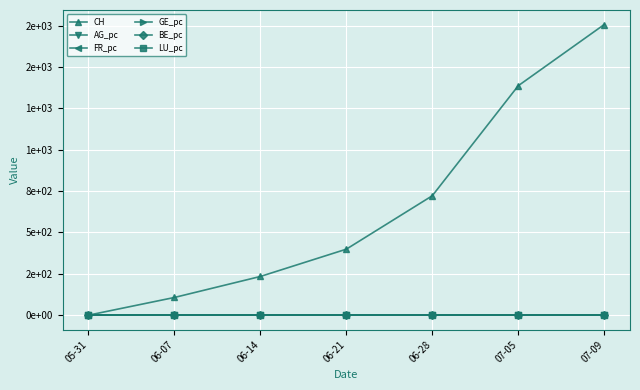

Is this an area chart (filled region under the line)?

No